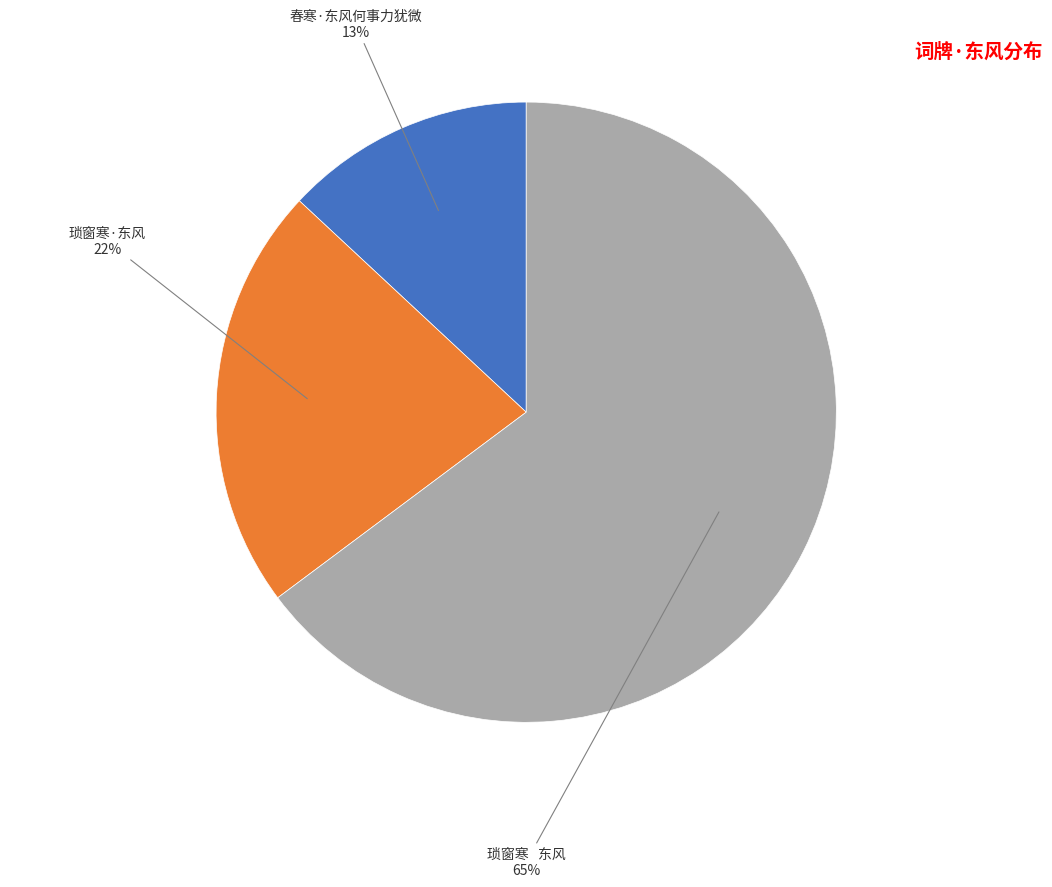

Combined, do 琐窗寒·东风 and 春寒·东风何事力犹微 account for over 50%?

No